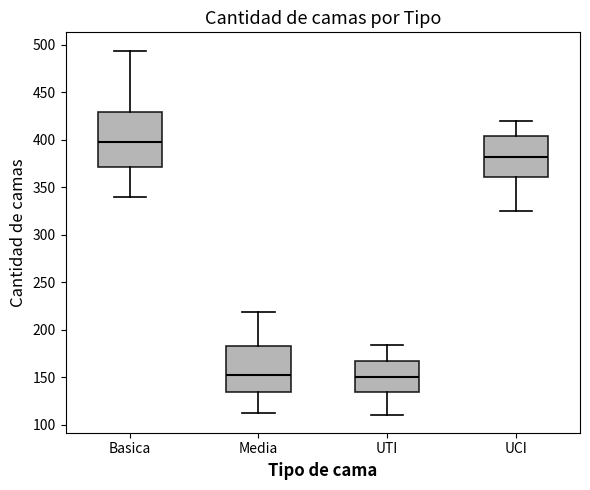

Reading left to right, transcribe this box plot: for each box, give where its median line is, the range the box spans, and where its two whiskers end, as read against the y-axis. The values are not printed on the chart, so give them approximately, as read against the axis.

Basica: median 400, box 370 to 430, whiskers 340 to 495
Media: median 155, box 135 to 185, whiskers 115 to 220
UTI: median 150, box 135 to 165, whiskers 110 to 185
UCI: median 380, box 360 to 405, whiskers 325 to 420